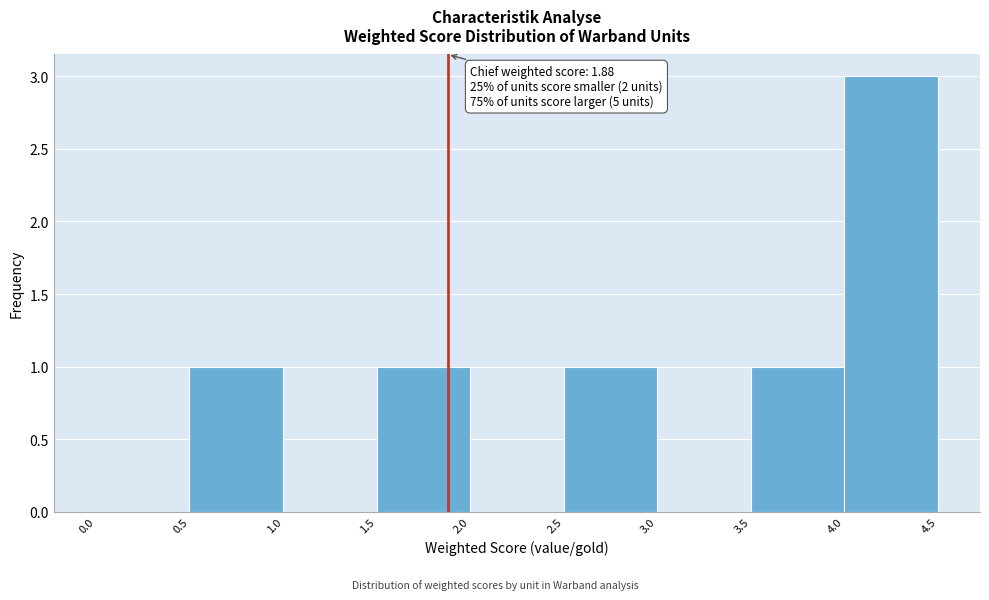

Over which range of the x-axis is the bar tallest?

4.0 to 4.5